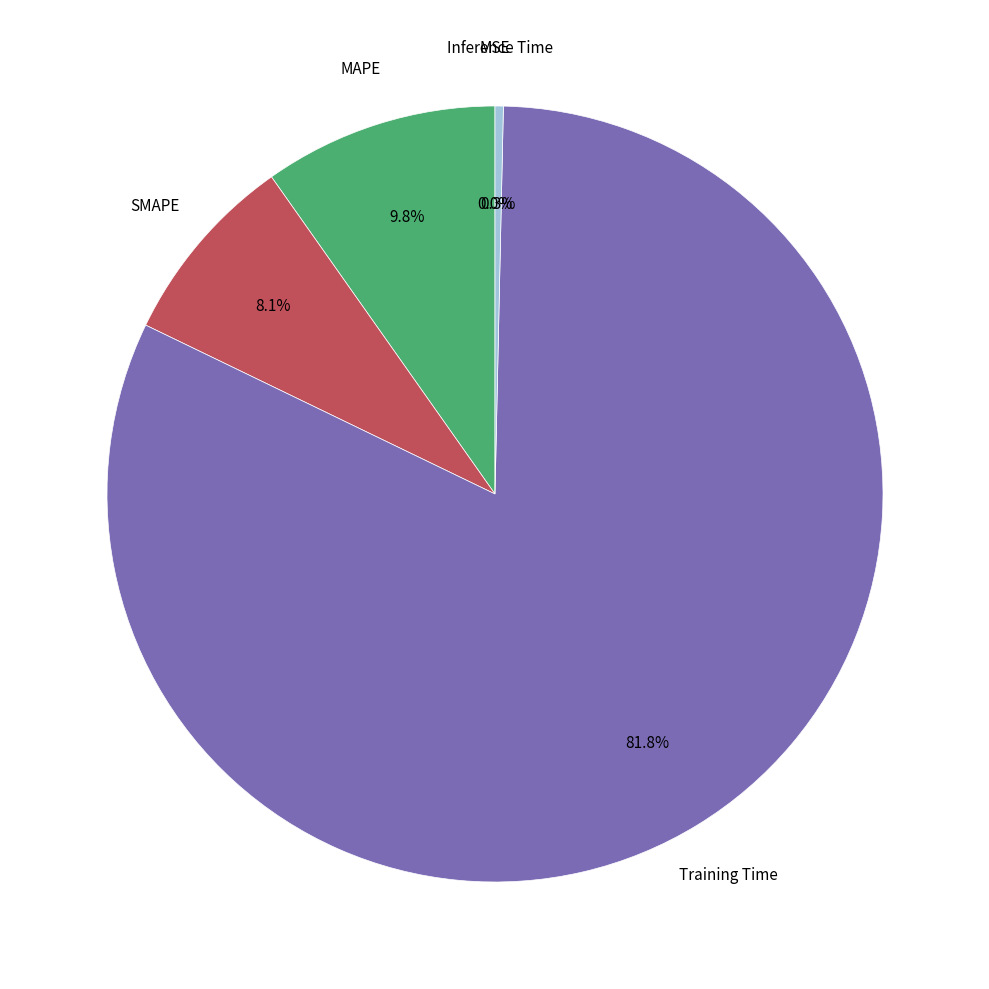

To the nearest percent, what is the difference between the largest and smallest slice percentages?

82%